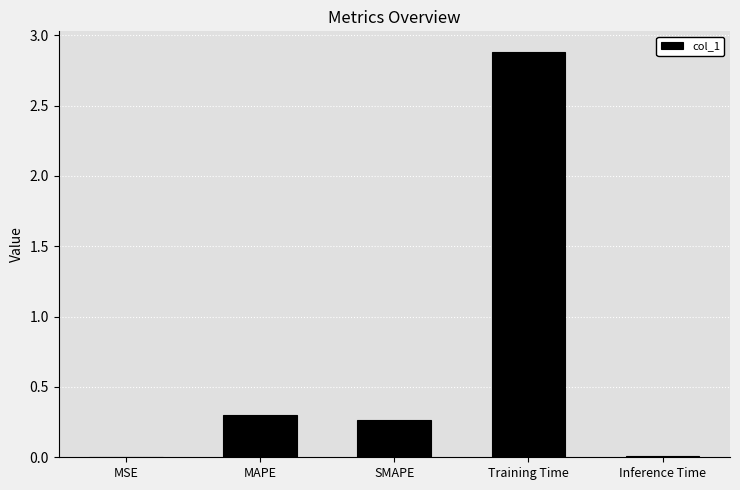

The chart shows a value of 1.2 at Training Time. True or false?

False